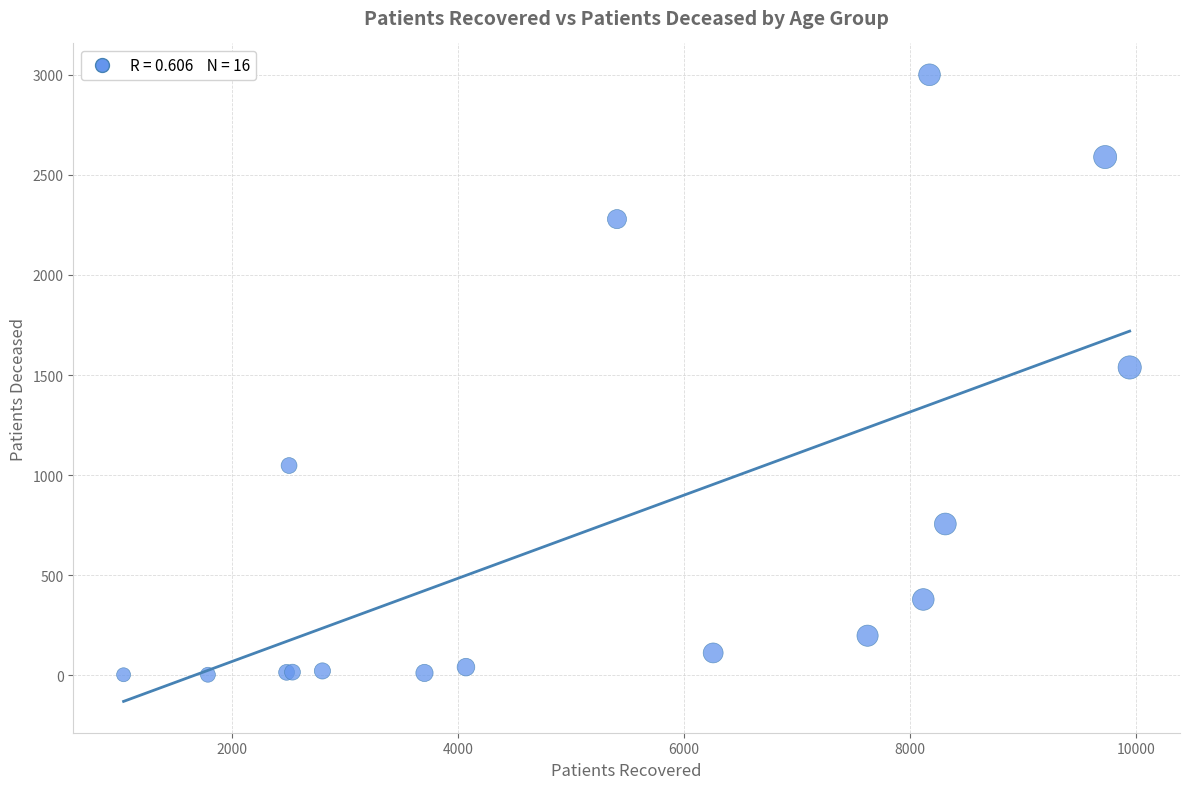

What Y value in the scatter plot is closest to 1501?

1538